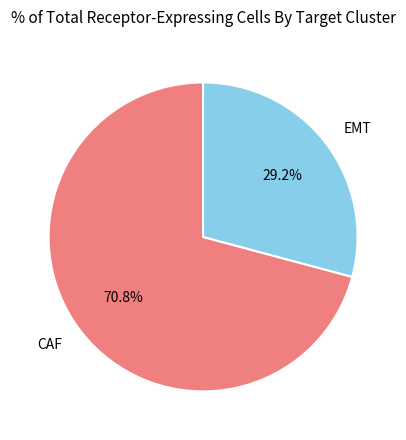

What portion of the pie excludes CAF?

29.2%